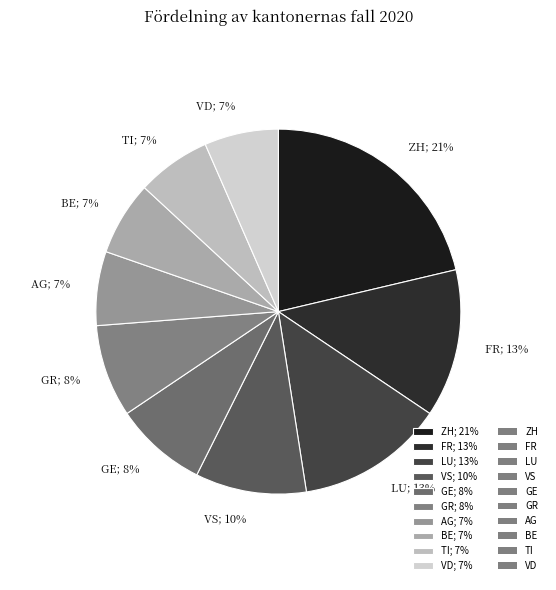

How many segments does this pie chart have?

10